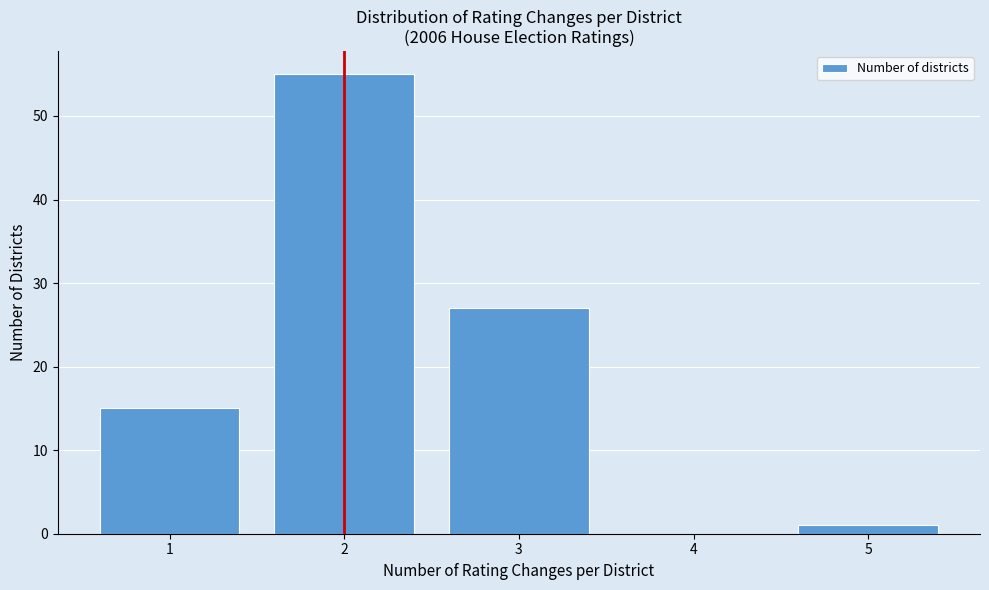

Reading right to left, list all the values displayed in this chart.

5=1	4=0	3=27	2=55	1=15